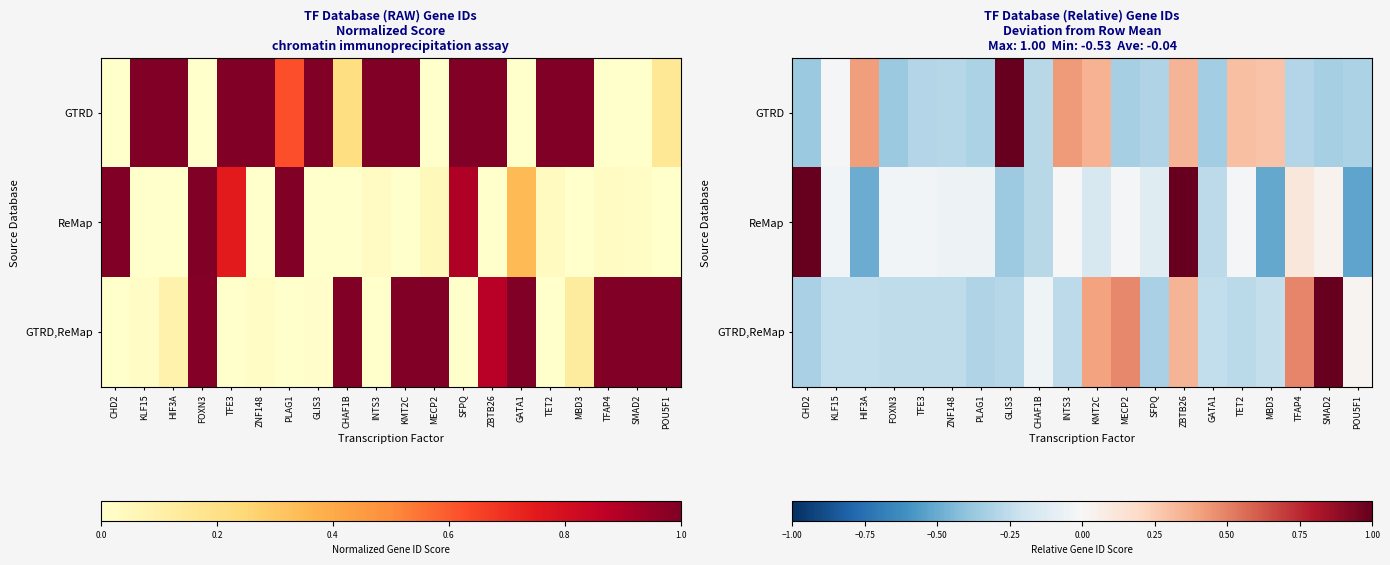

How many negative values does the ReMap series have?

15